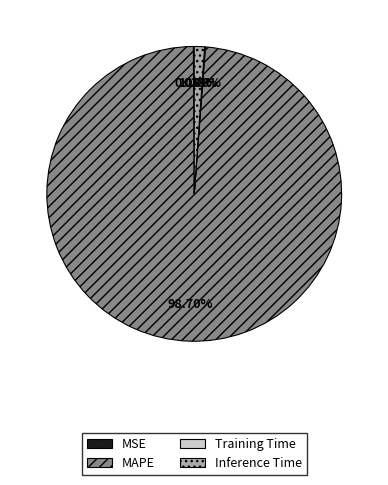

Is MAPE the majority of the pie?

Yes